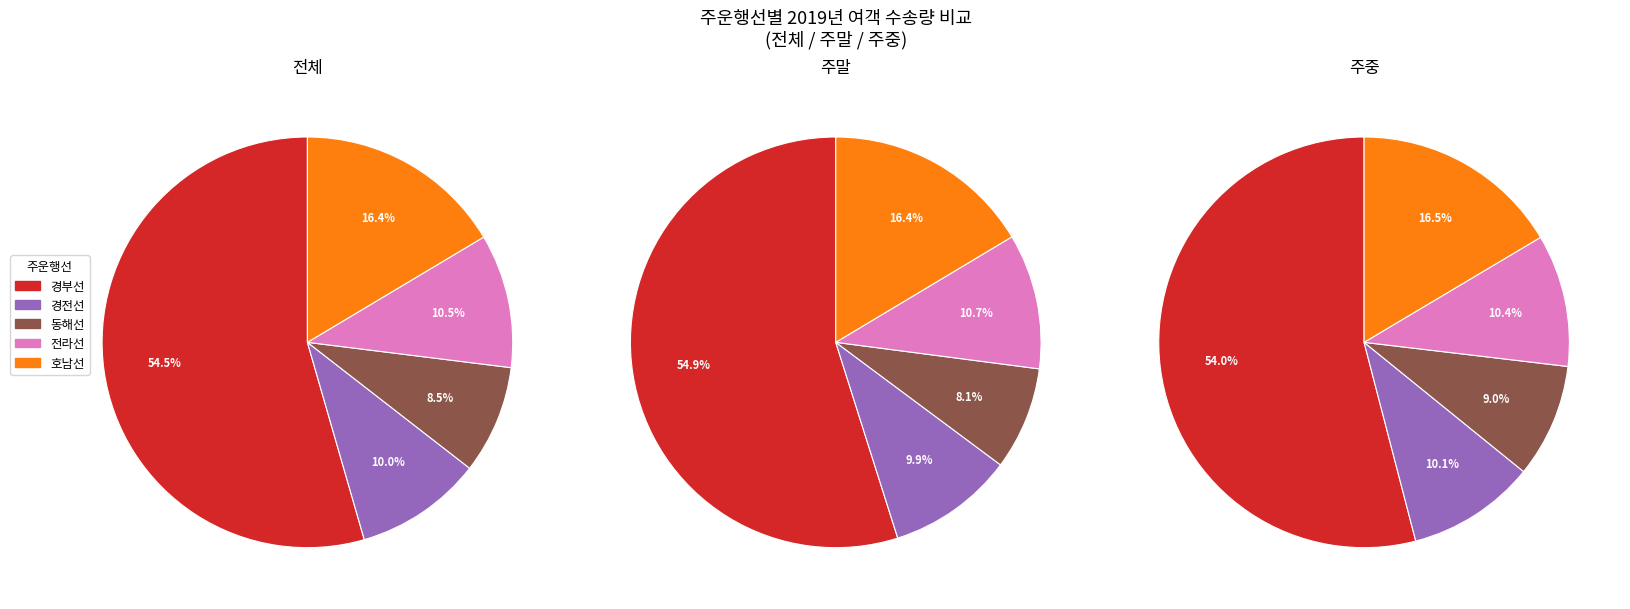

To the nearest percent, what percentage of the pie is 호남선?

16%